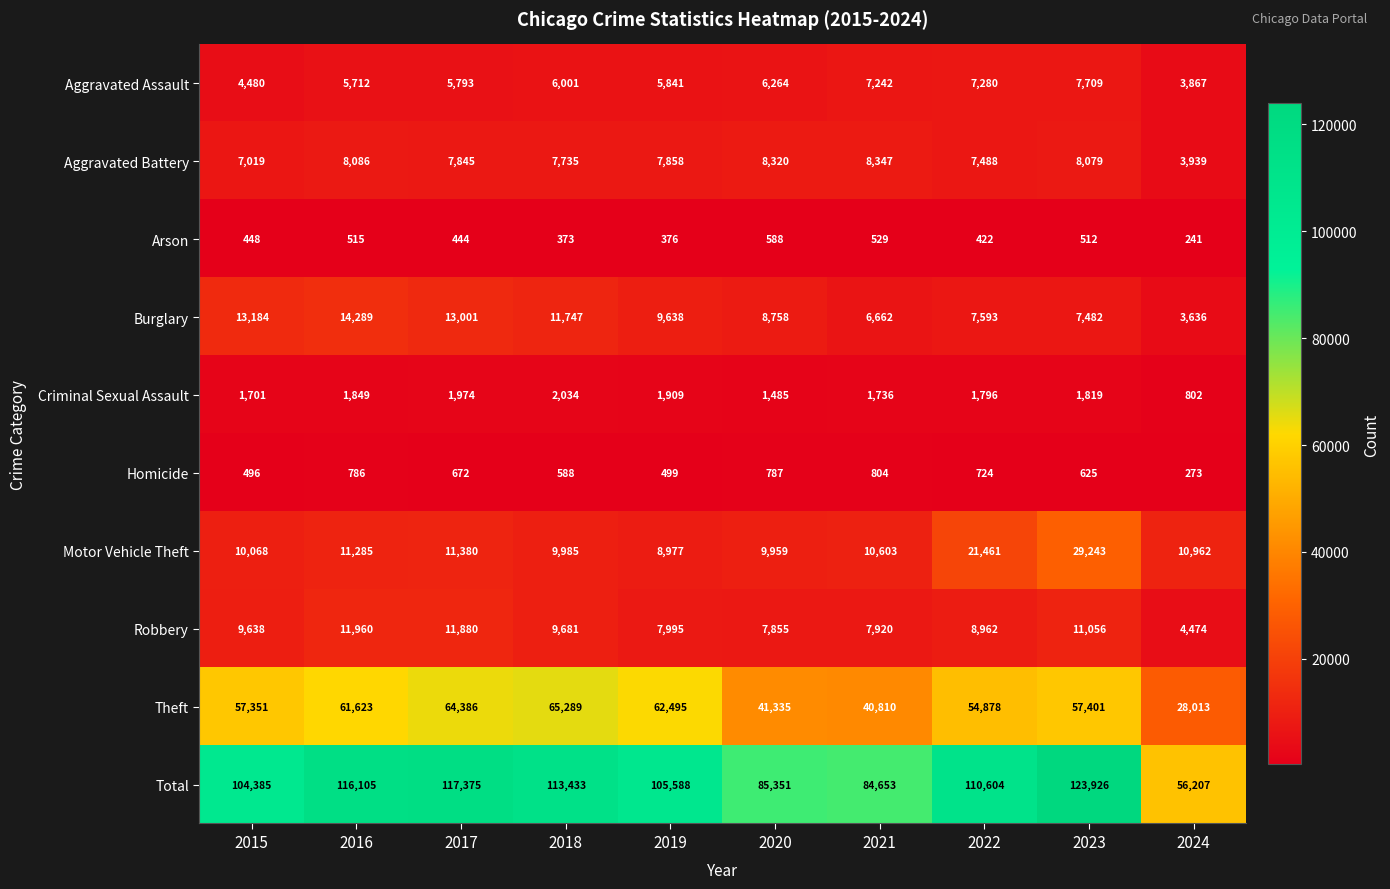

What is the difference between the maximum and minimum values in the Aggravated Assault series?

3842